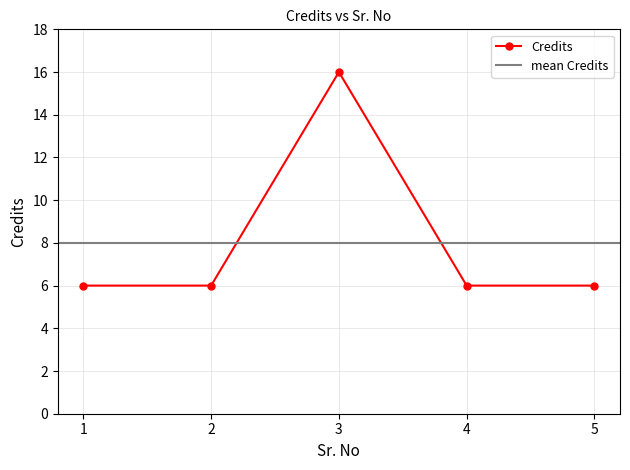

How many values exceed 6?

1